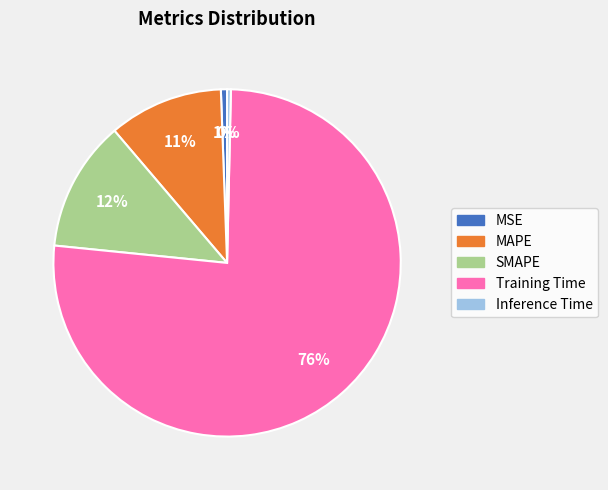

What is the majority slice?

Training Time